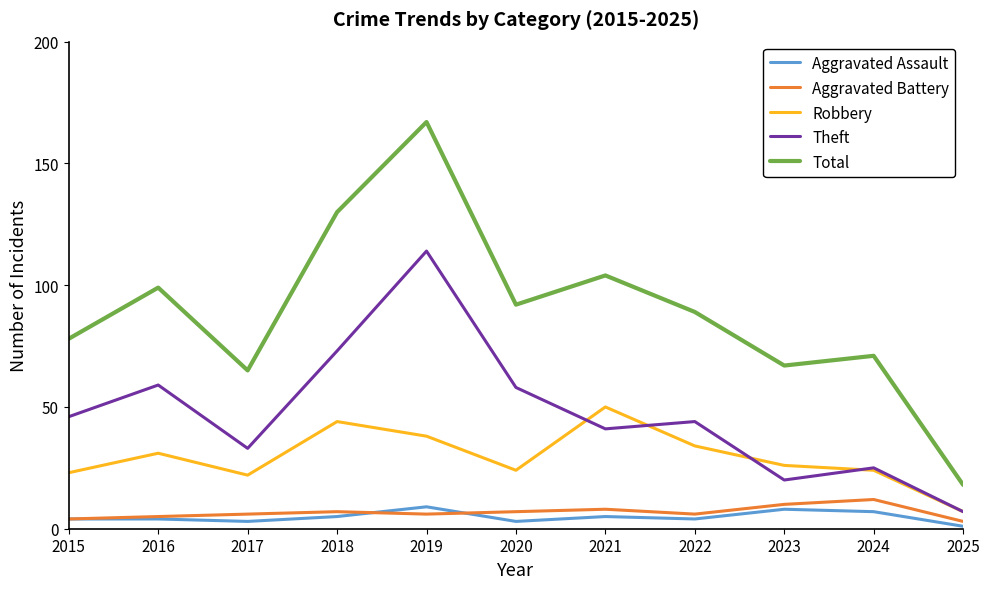

What is the lowest value of the Robbery series?

7